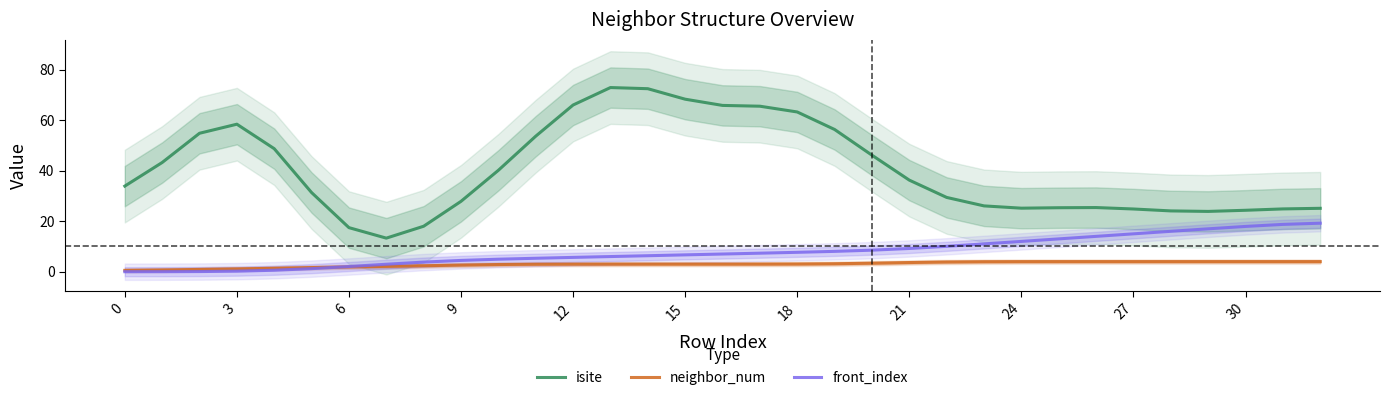

At how many categories does at least one series exceed 45?

13